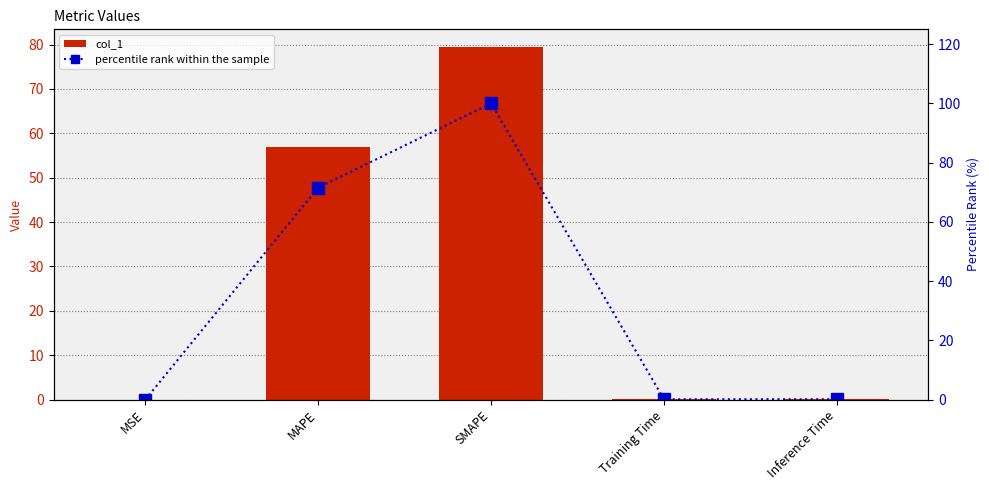

Is the value of percentile rank within the sample at SMAPE greater than the value of col_1 at MSE?

Yes